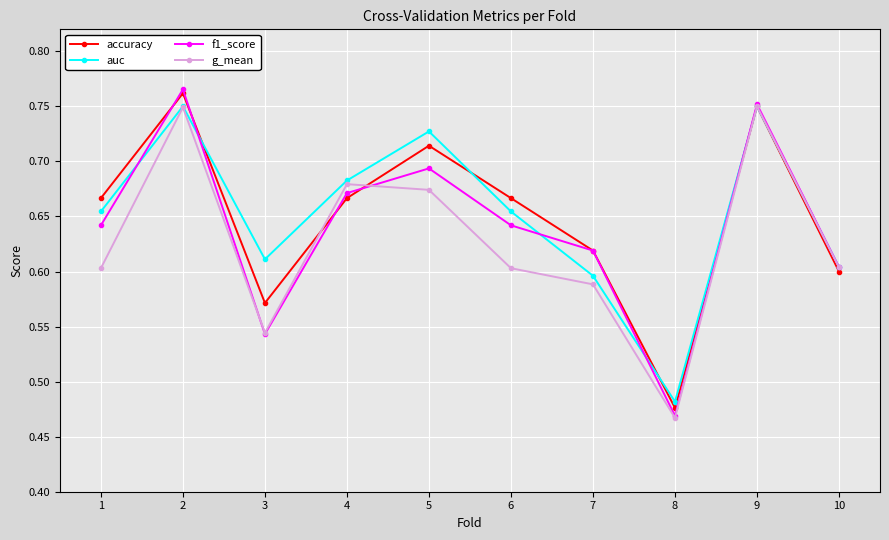

Is the value of accuracy at 3 greater than the value of f1_score at 4?

No